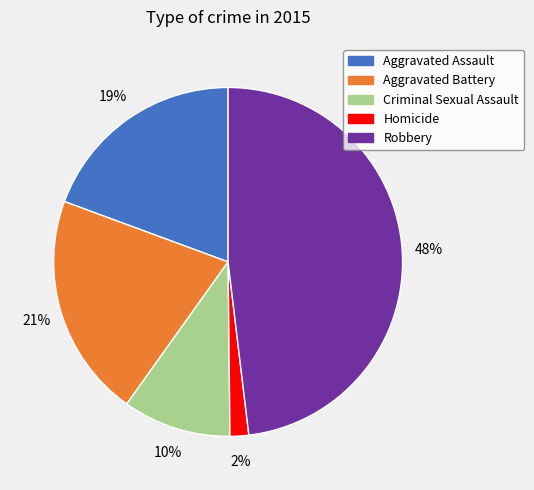

How many segments does this pie chart have?

5